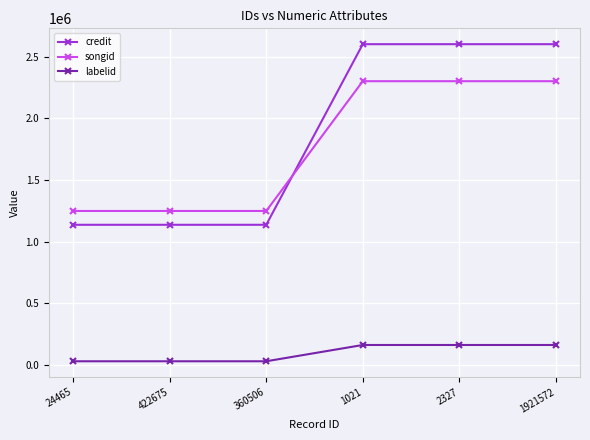

What is the difference between the songid values at 1921572 and 360506?

1053149